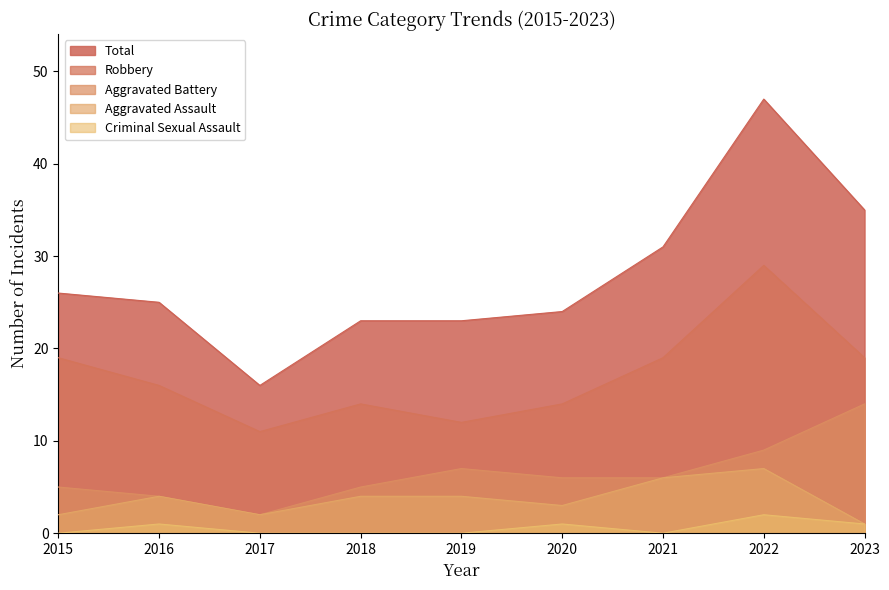

True or false: Aggravated Assault and Criminal Sexual Assault cross at least once.

False